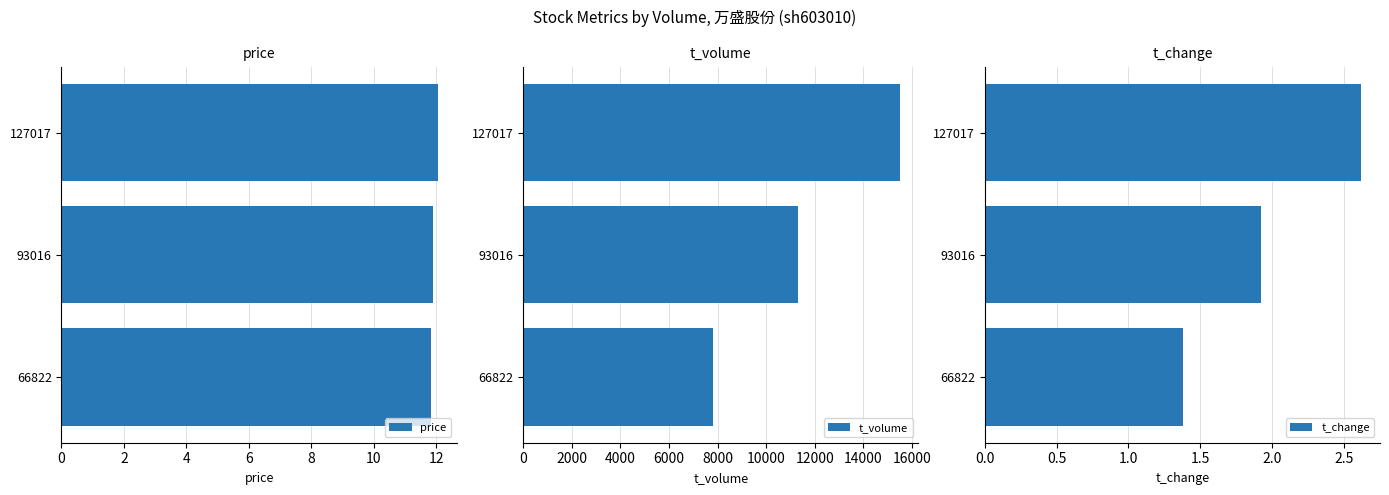

What is the maximum value for price?

12.1